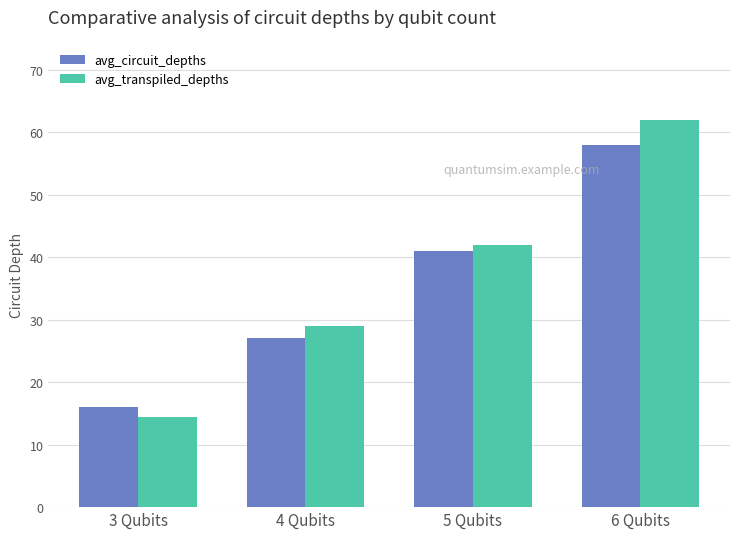

Is it true that avg_circuit_depths equals 41.0 at 5 Qubits?

True